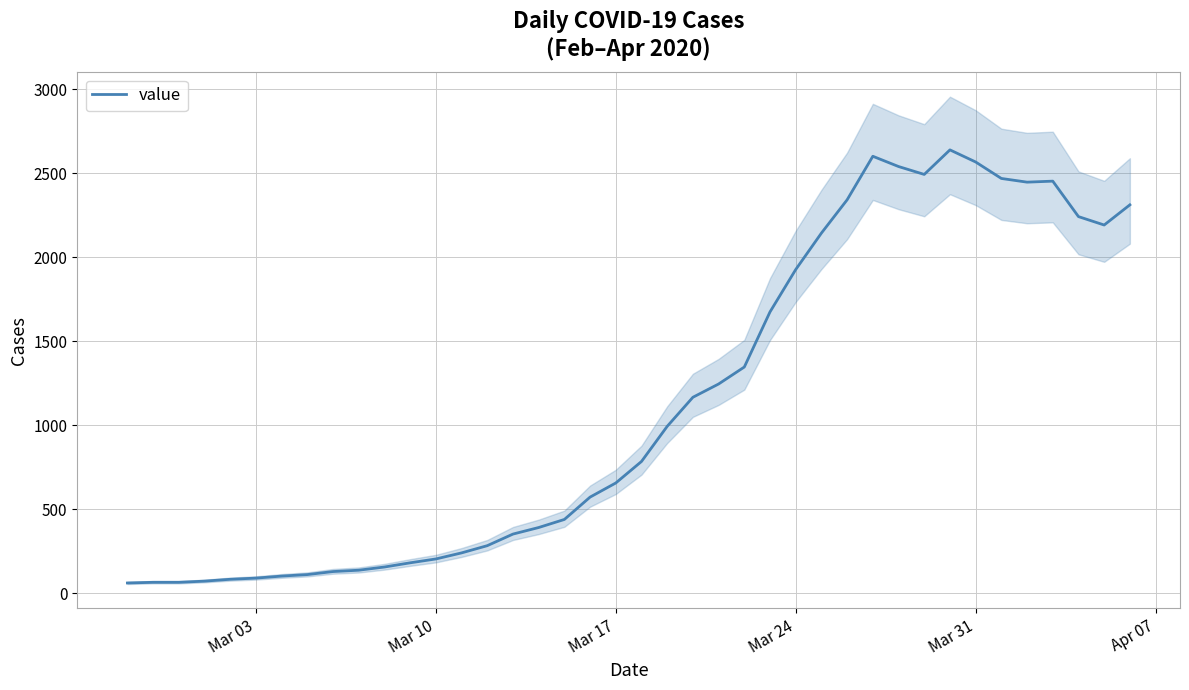

What is the smallest value displayed?

61